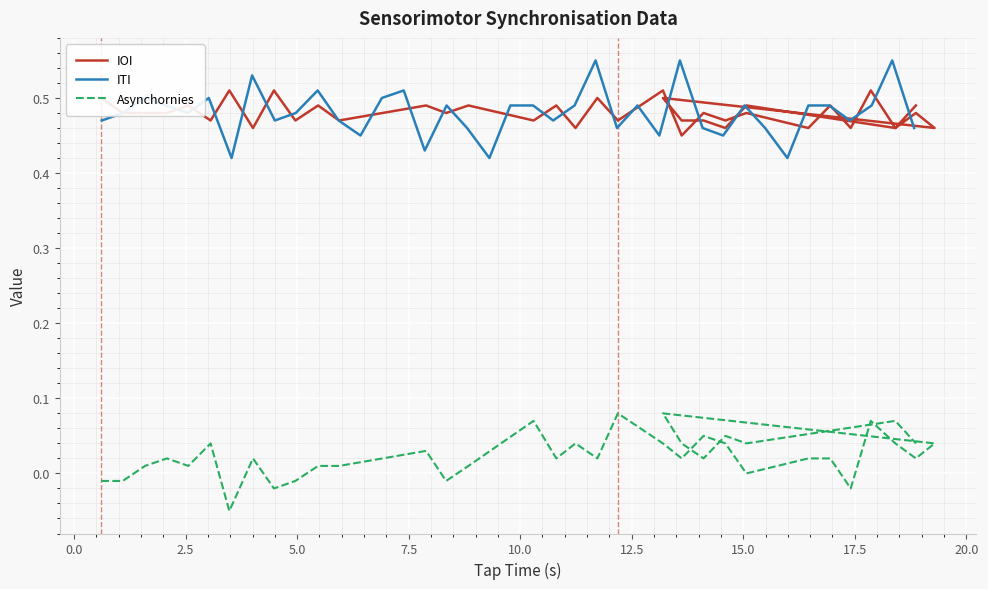

True or false: IOI and Asynchornies intersect in this chart.

False